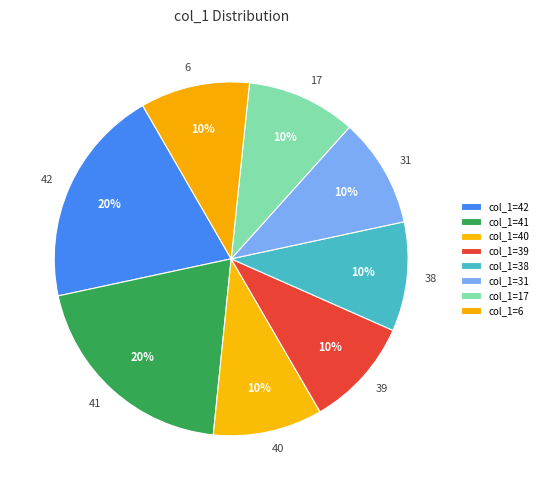

Is there any slice that represents more than half of the pie?

No